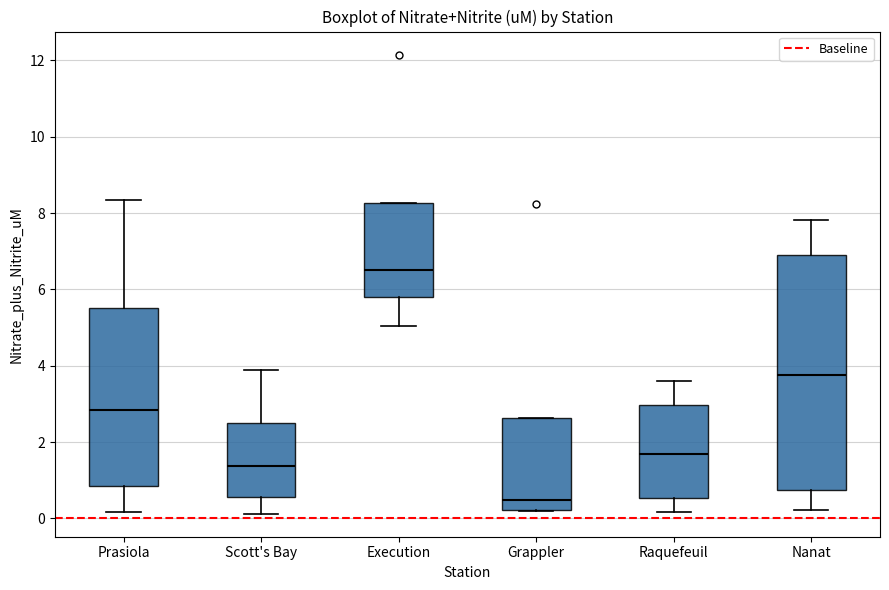

Comparing the boxes themselves (not the whiskers), which one is the tallest?

Nanat